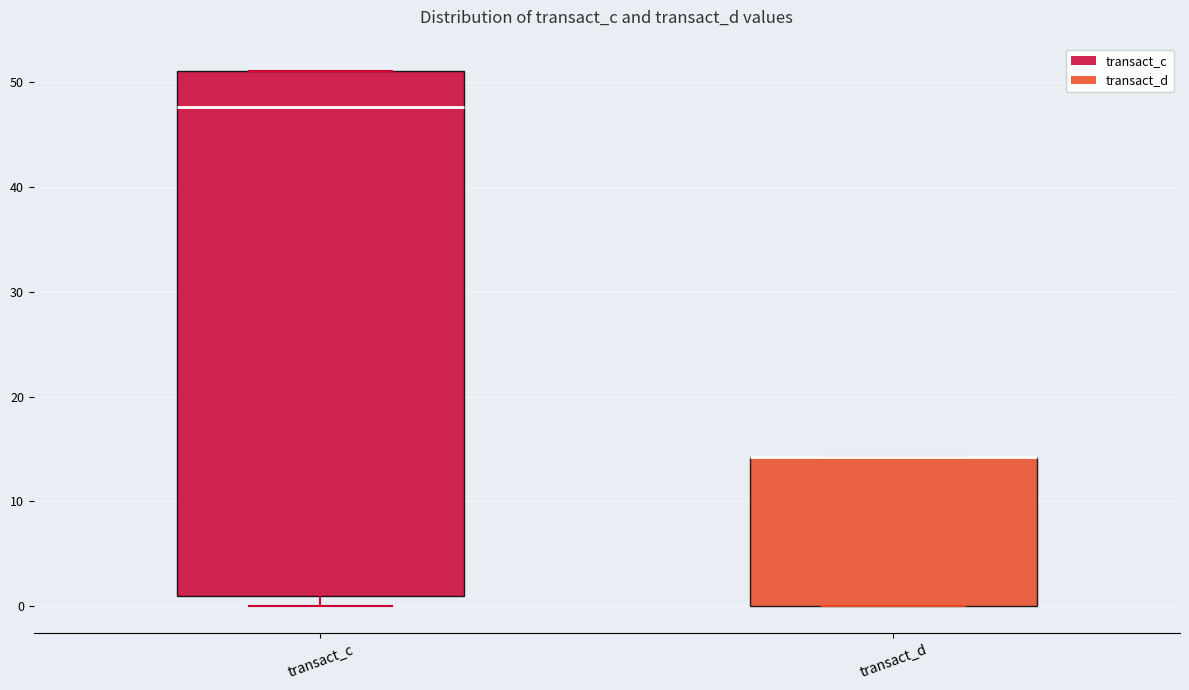

Where is the upper edge of the box for transact_d on the y-axis? The values are not printed on the chart, so give them approximately, as read against the axis.

14